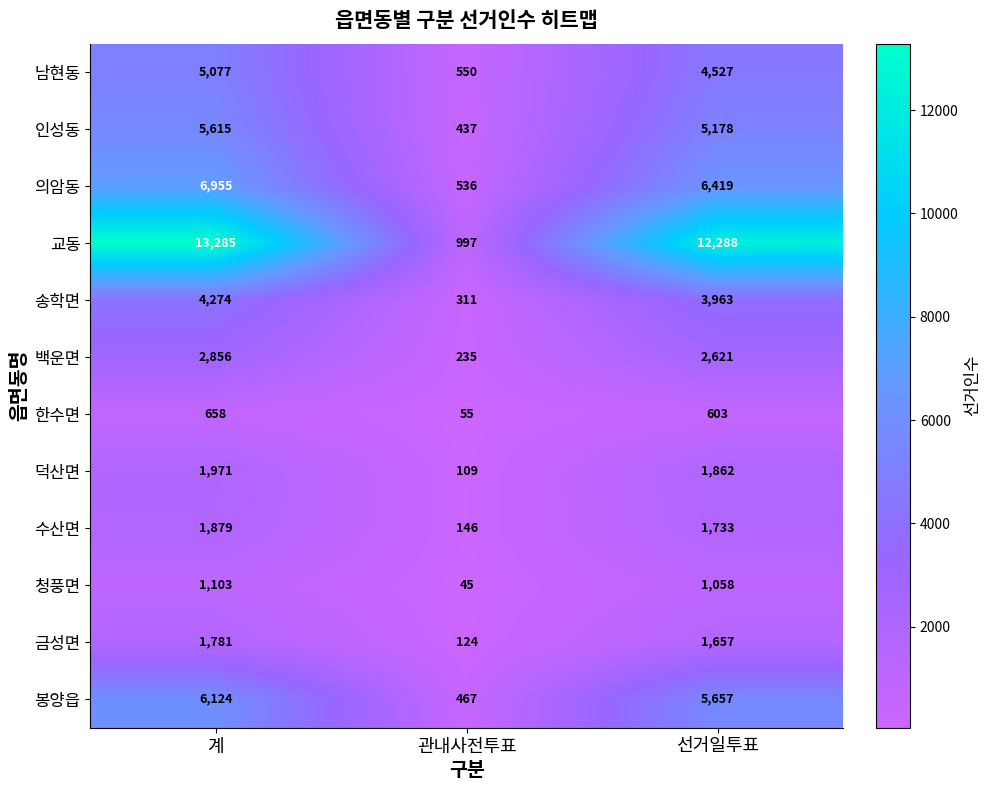

The 수산면 series shows 1733 at 선거일투표. True or false?

True